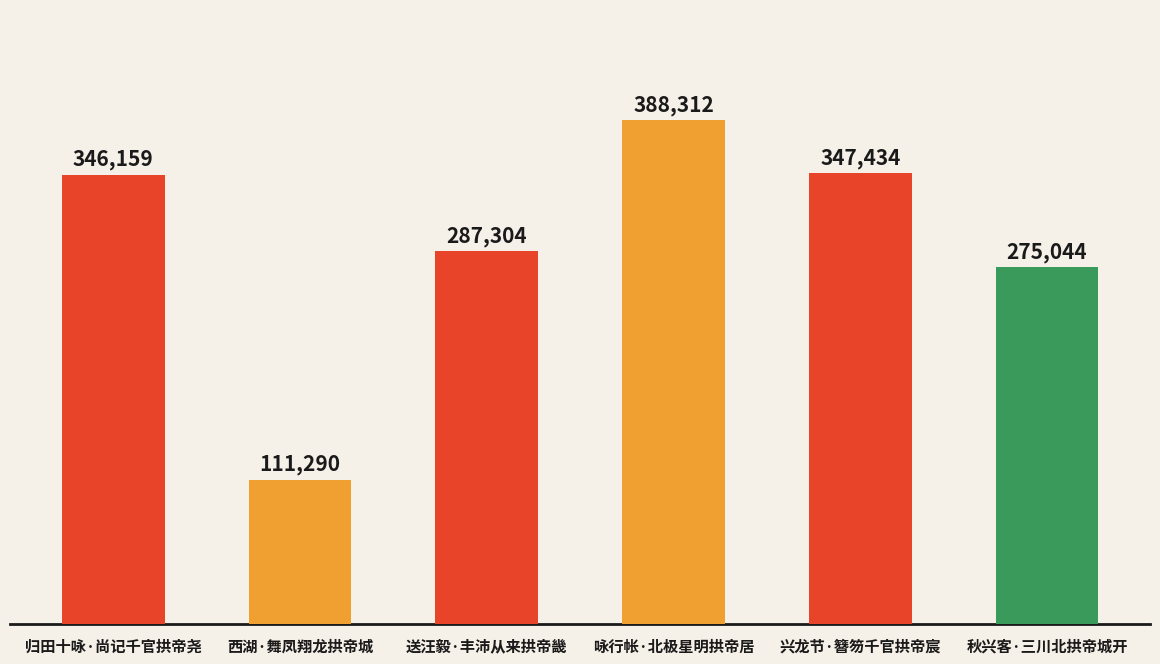

Where is the data nearest to the value 249801?

秋兴客·三川北拱帝城开